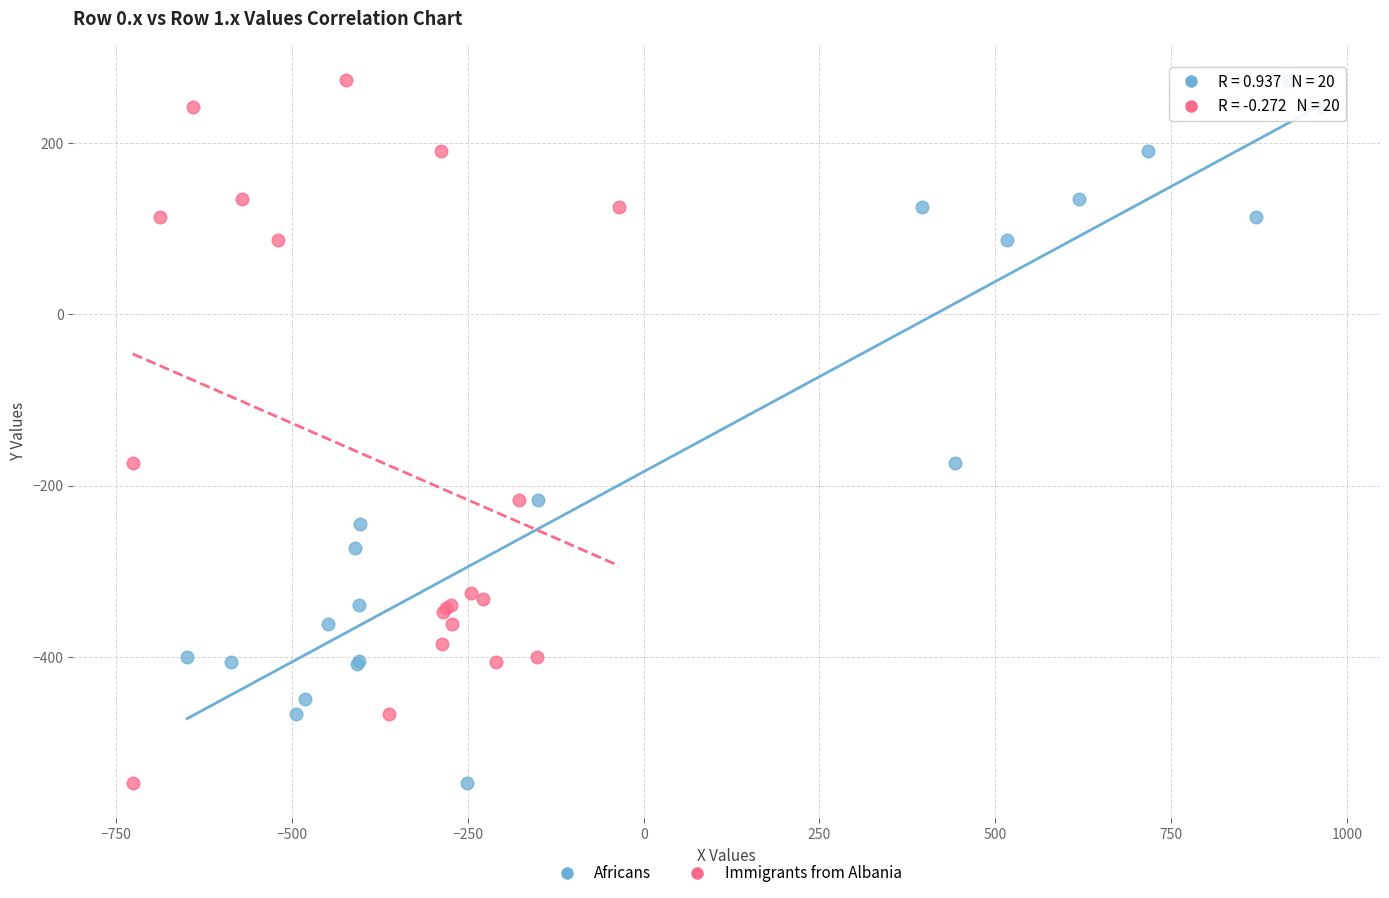

What are all the series names shown in the legend?

Africans, Immigrants from Albania